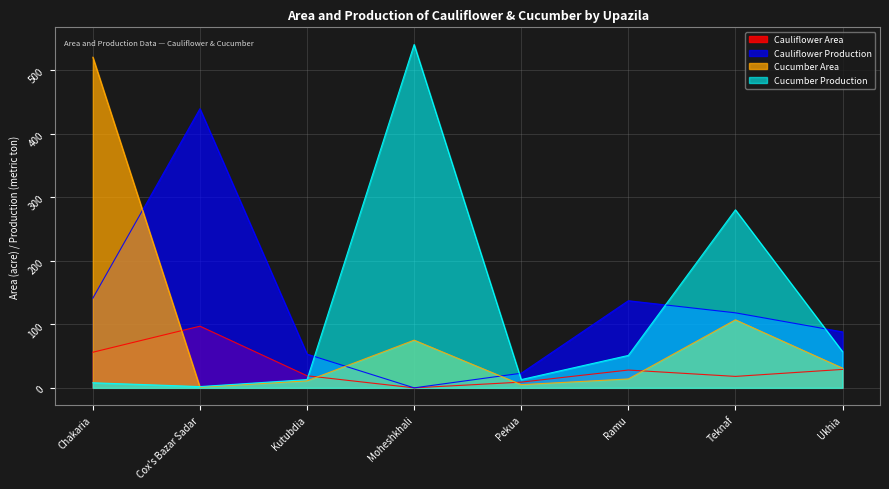

Is it true that Cucumber Area equals 70 at Teknaf?

False